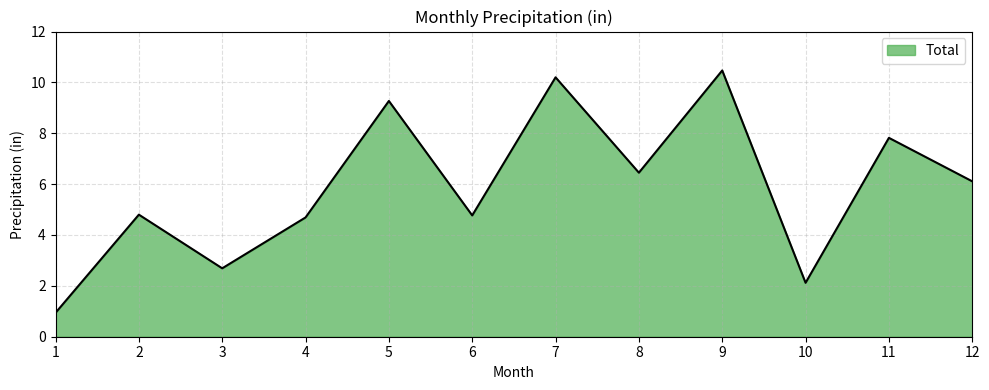

Does the chart display data point markers on the line(s)?

No